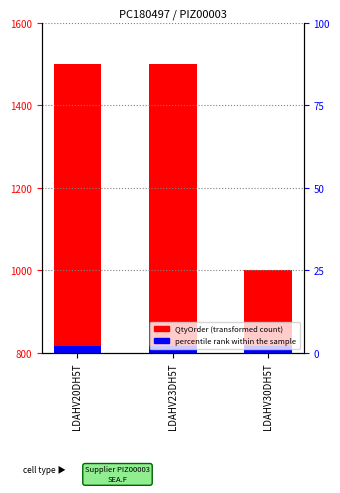

What position from the right is LDAHV30DH5T?

1